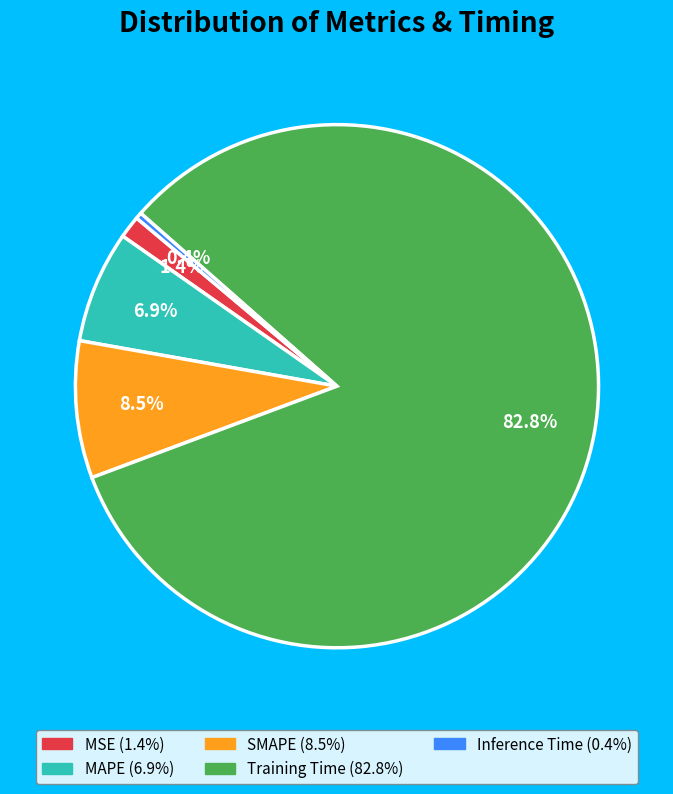

Is the sum of Training Time and MSE greater than half?

Yes